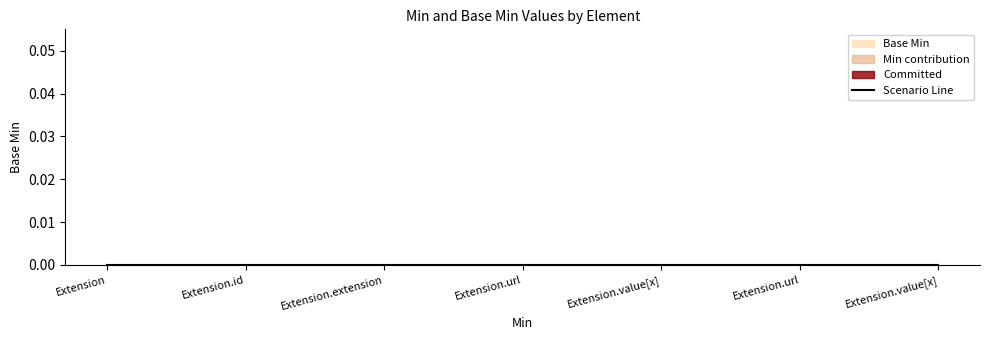

List the labels in order of value, smallest first.

Extension, Extension.id, Extension.url, Extension.value[x], Extension.value[x], Extension.extension, Extension.url